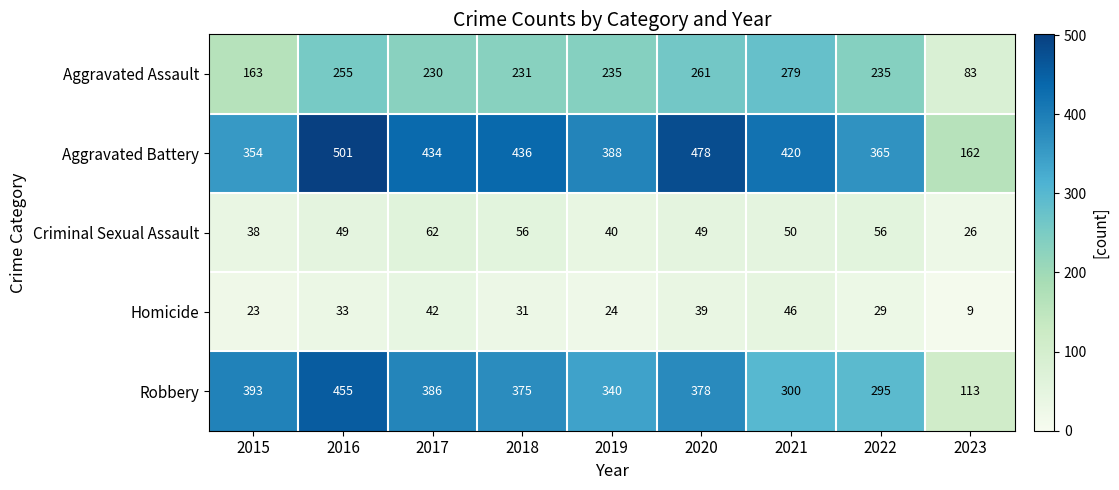

Which label corresponds to the smallest value in the chart?

2023